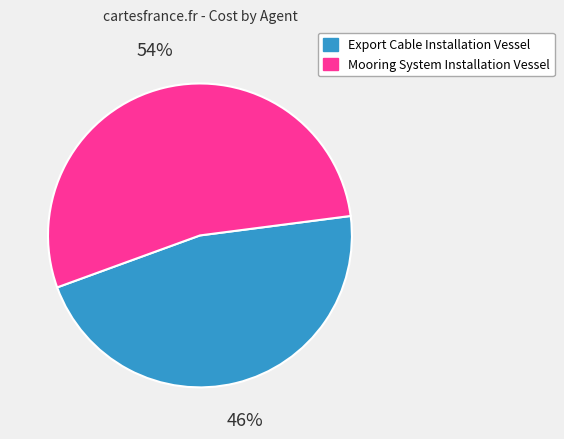

Which slice is the largest?

Mooring System Installation Vessel